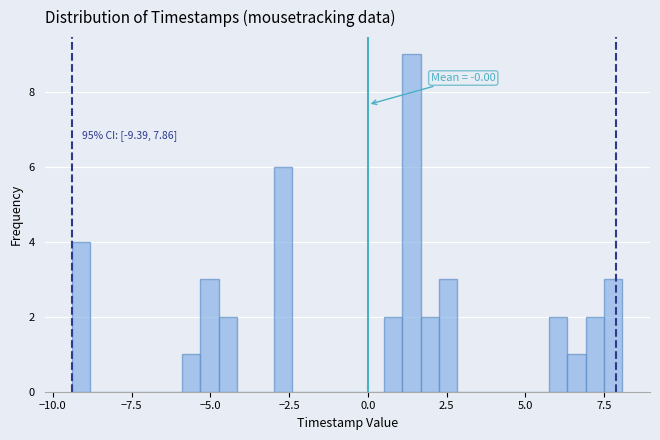

Read against the x-axis, roughly where is the centre of the tallest bar?

1.5